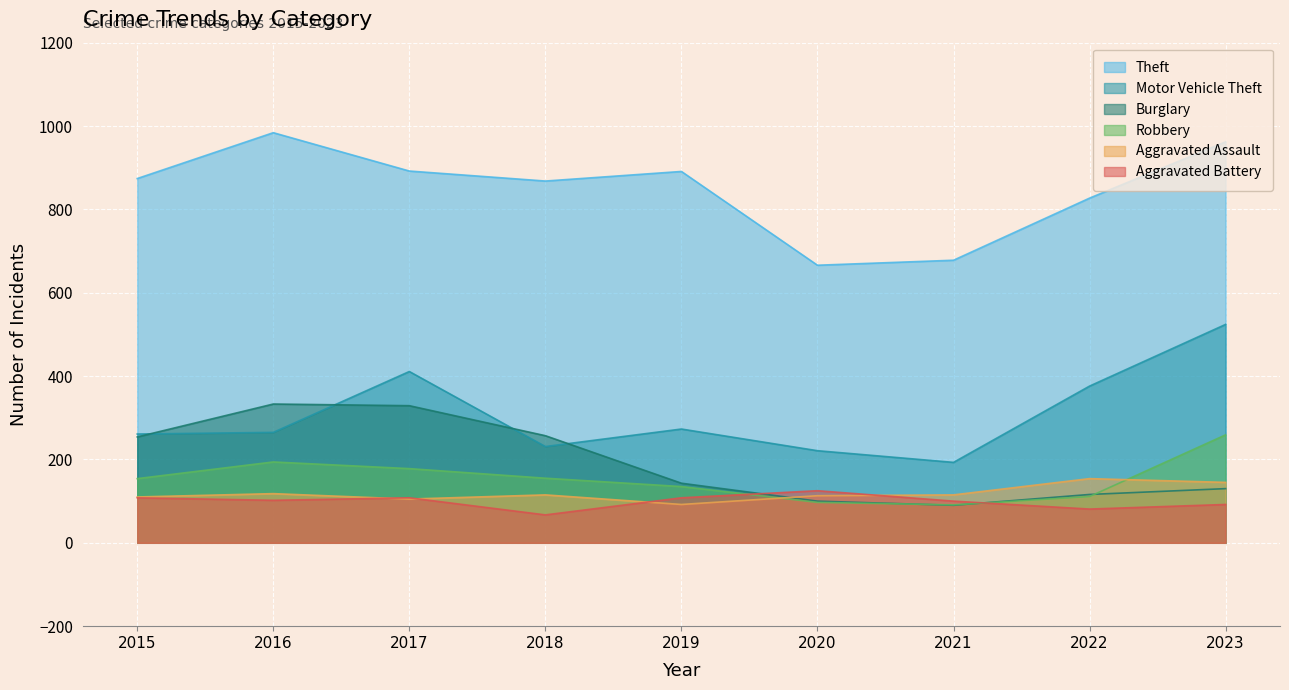

Which has a higher value, 2020 or 2019?

2019